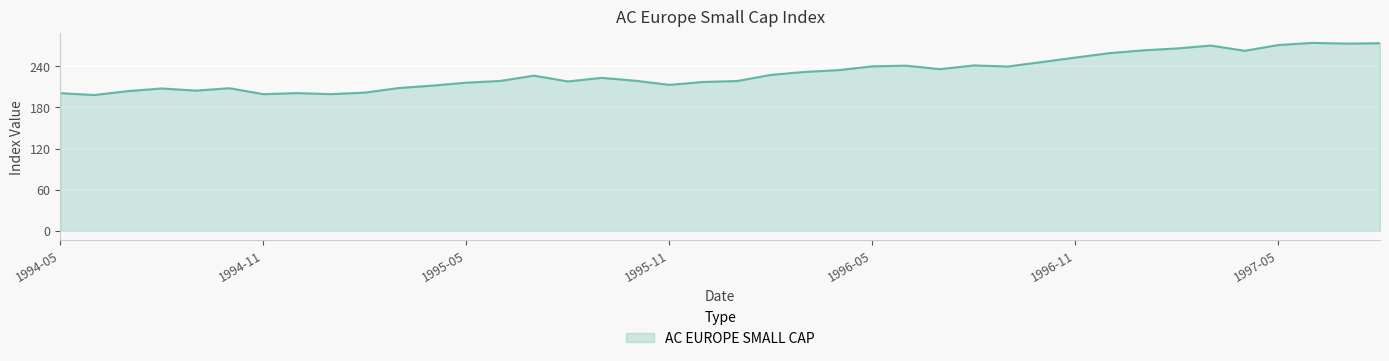

What is the difference between the maximum and minimum values?

76.1